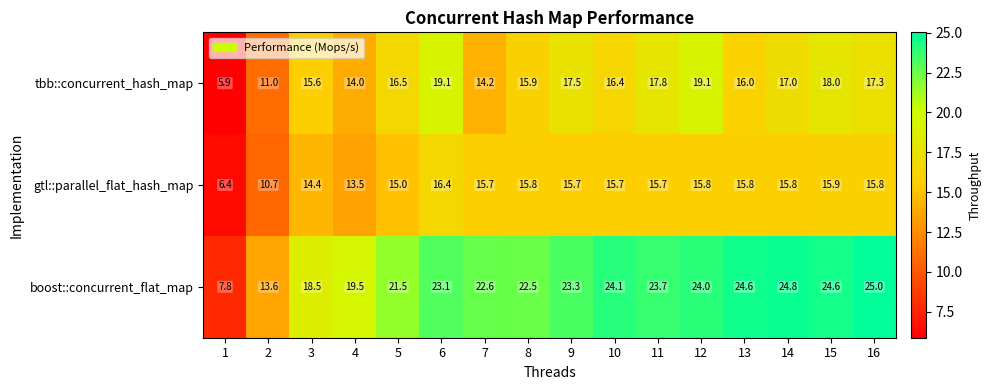

Which series has the widest spread of values?

boost::concurrent_flat_map